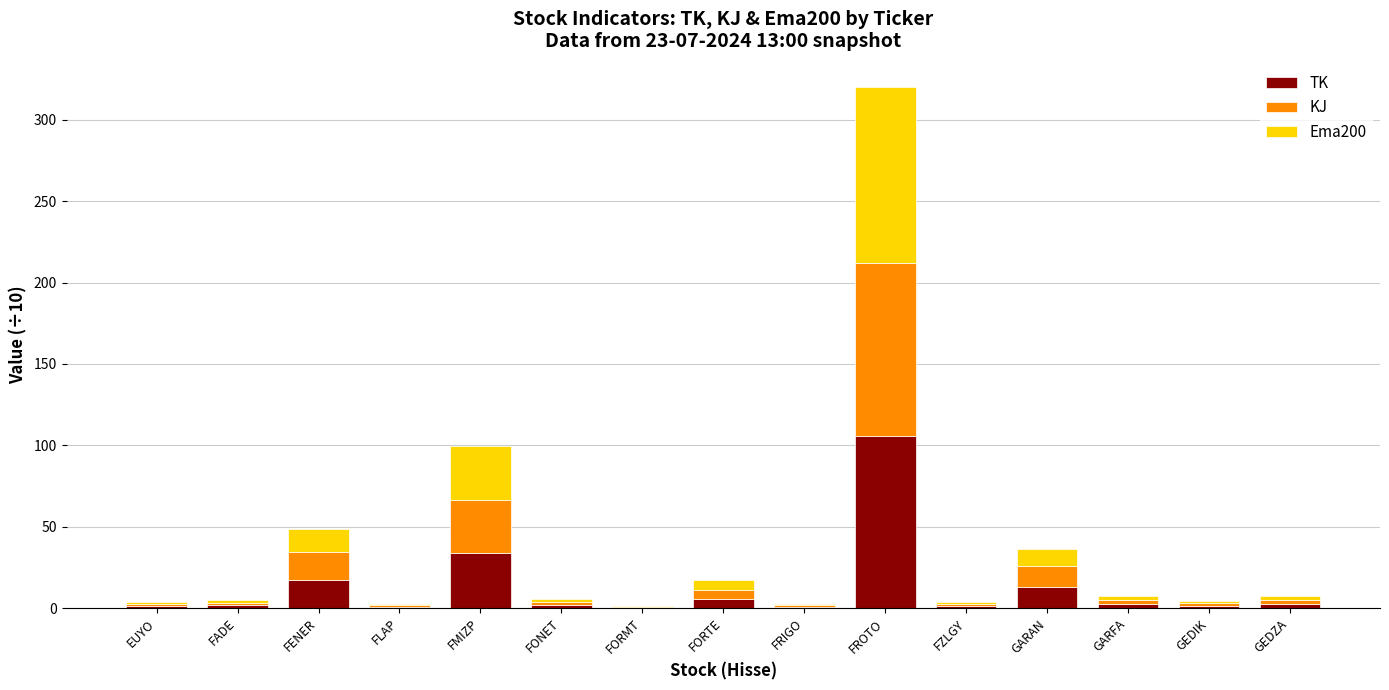

At which category is the sum across all series the highest?

FROTO